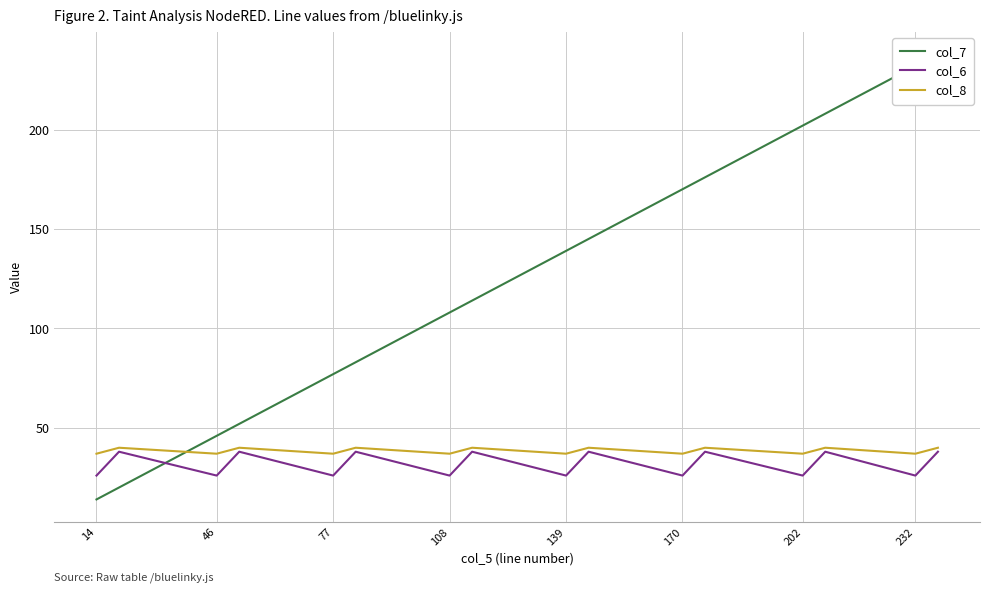

Reading right to left, what are all the values shown in this chart?

col_7: 238	232	208	202	176	170	145	139	114	108	83	77	52	46	20	14
col_6: 38	26	38	26	38	26	38	26	38	26	38	26	38	26	38	26
col_8: 40	37	40	37	40	37	40	37	40	37	40	37	40	37	40	37